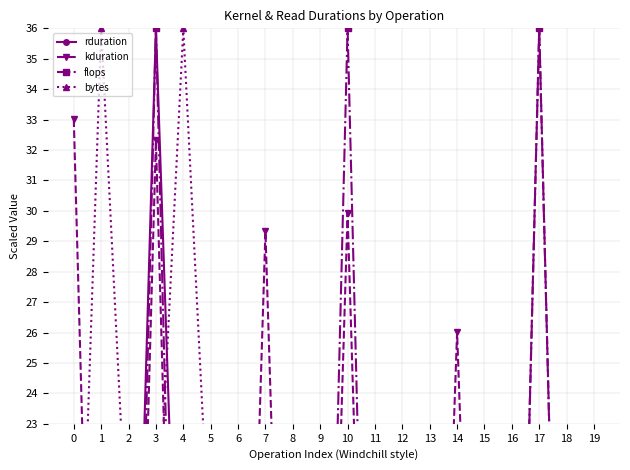

After their last crossing, which series has the higher values: bytes or kduration?

bytes